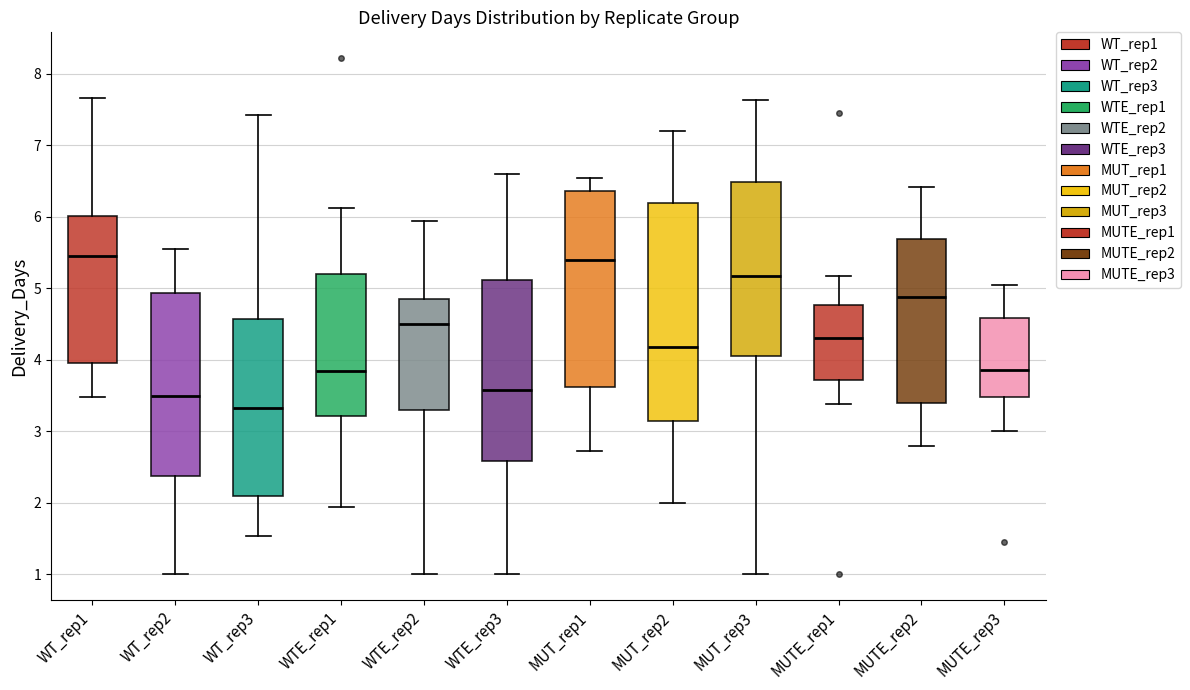

Where does the lower whisker of the box for WT_rep2 end on the y-axis? The values are not printed on the chart, so give them approximately, as read against the axis.

1.0